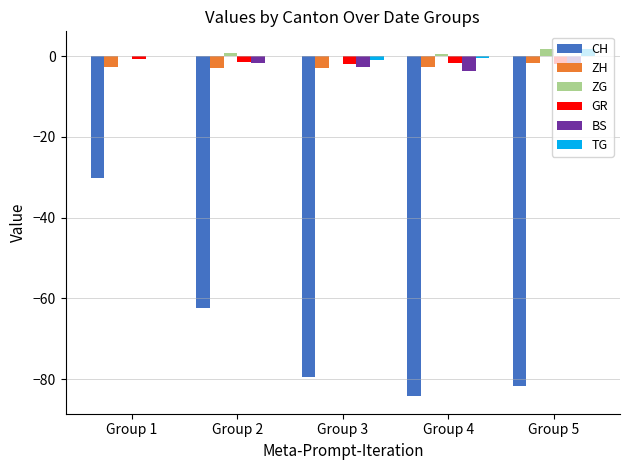

What is the maximum value shown in the chart?

1.9